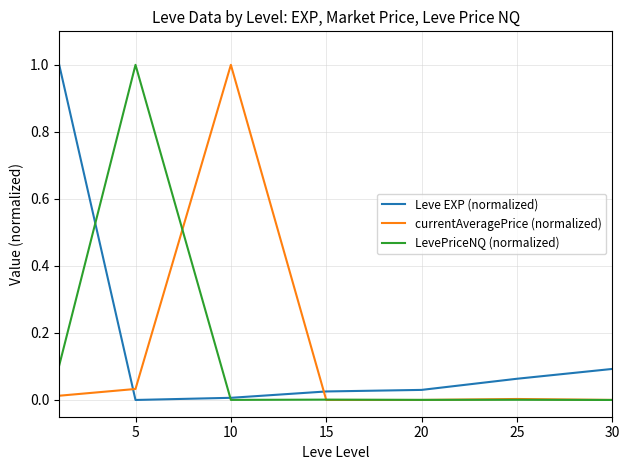

Count the number of data series in this chart.

3